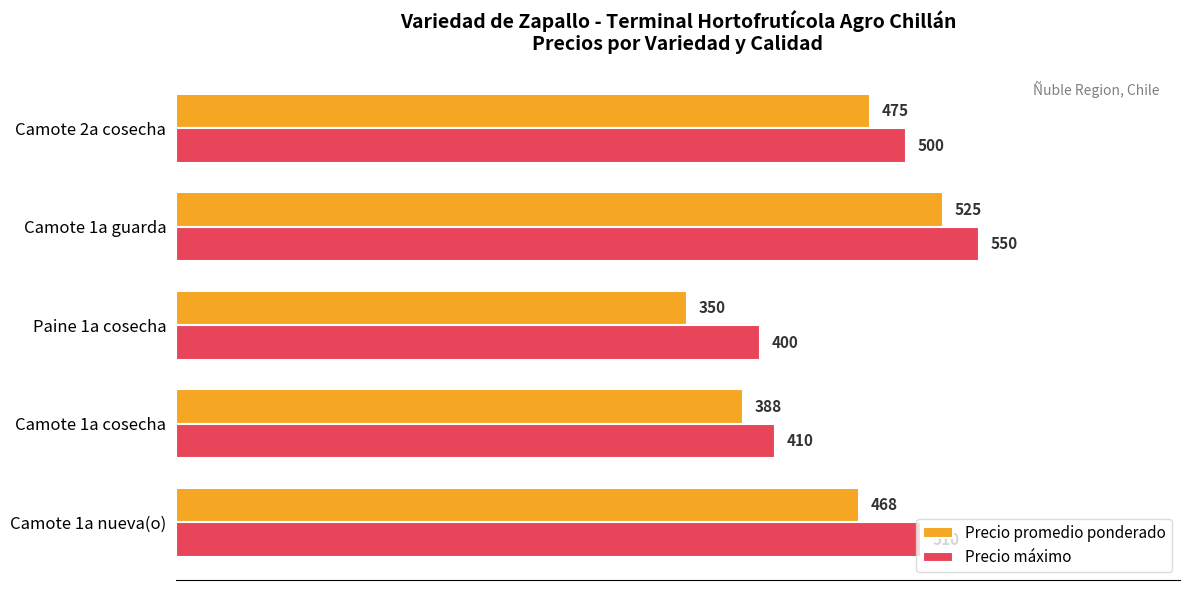

What is the difference between the maximum and minimum values in the Precio máximo series?

150